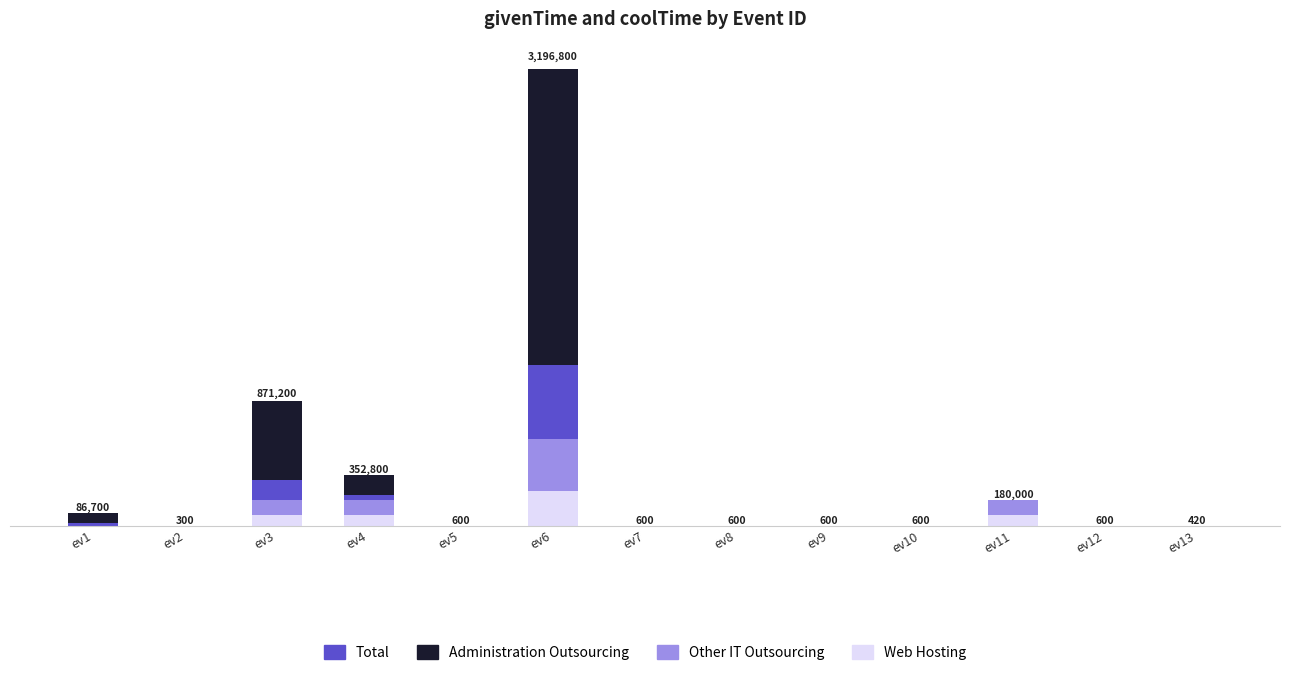

What are all the series names shown in the legend?

Total, Administration Outsourcing, Other IT Outsourcing, Web Hosting